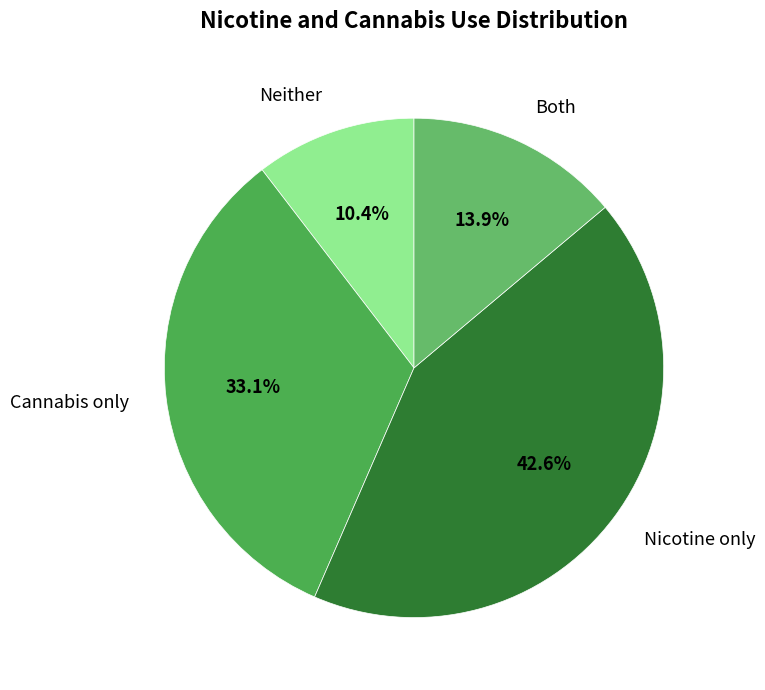

Which has a higher value, Cannabis only or Both?

Cannabis only